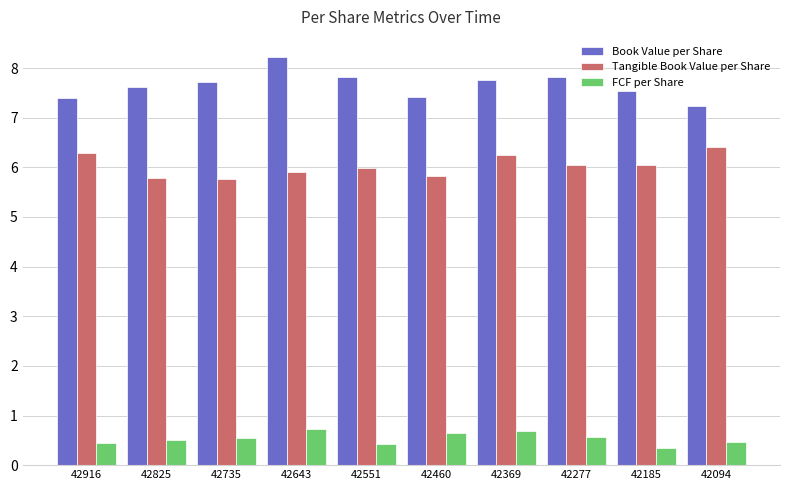

What is the lowest value of the Tangible Book Value per Share series?

5.8